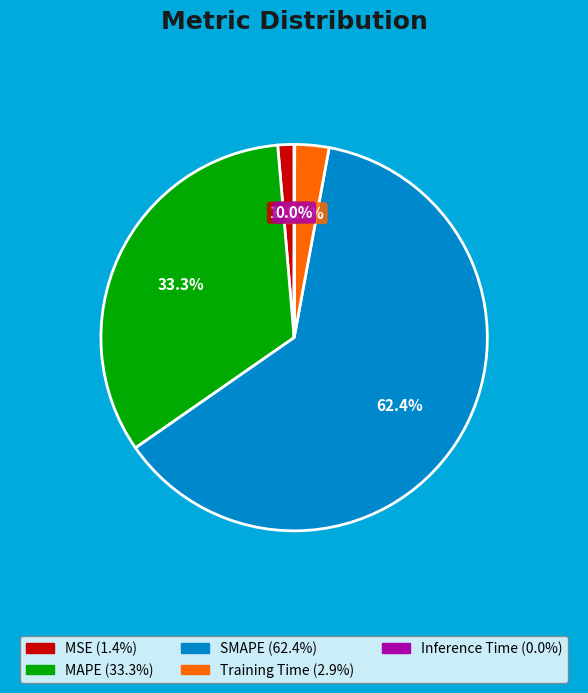

What is the largest slice in the pie chart?

SMAPE